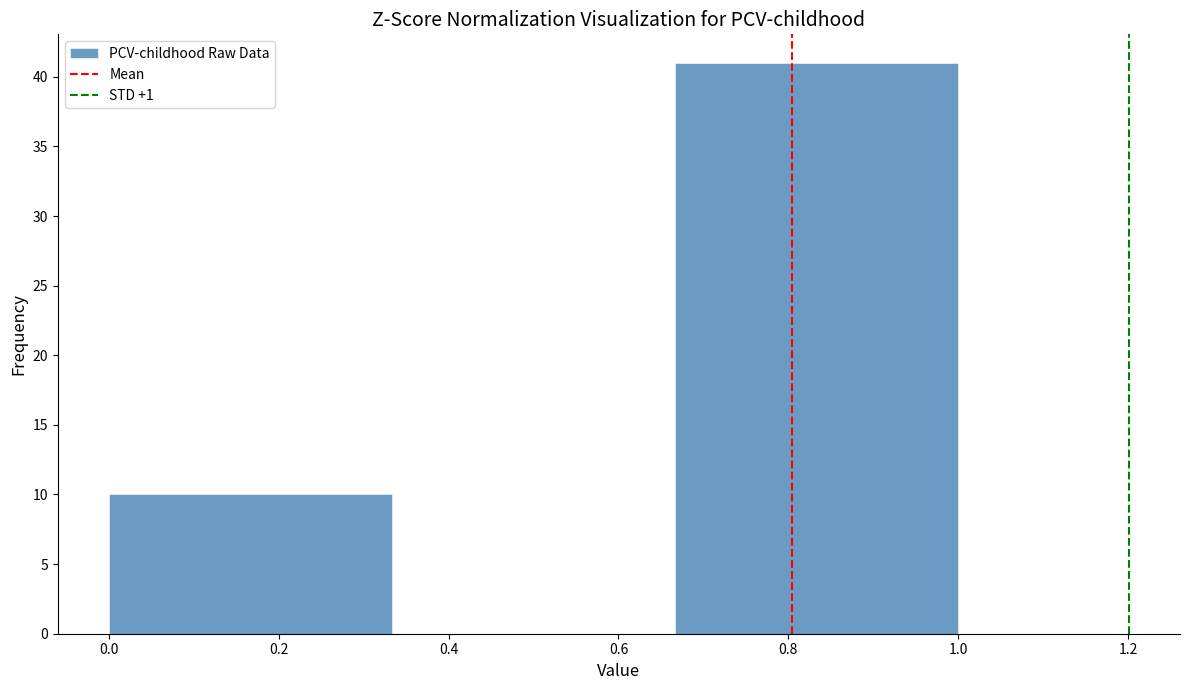

Over which range of the x-axis is the bar tallest?

0.66 to 1.00